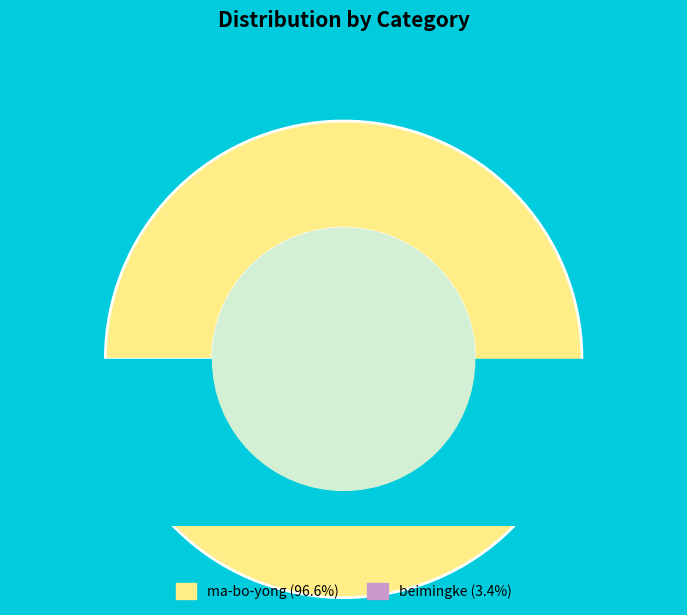

Is the sum of beimingke and ma-bo-yong greater than half?

Yes